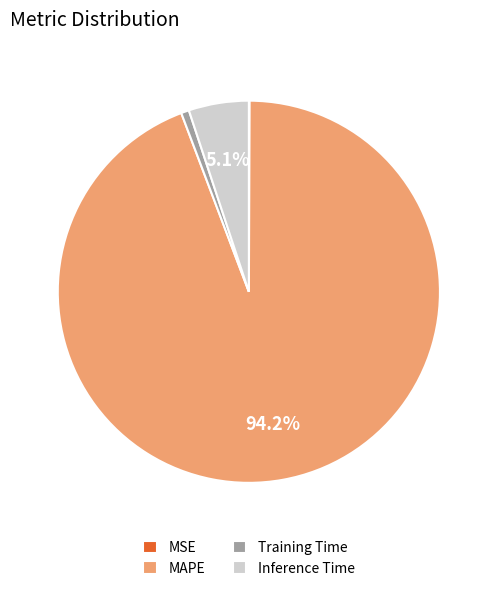

Which category has the biggest portion of the pie?

MAPE